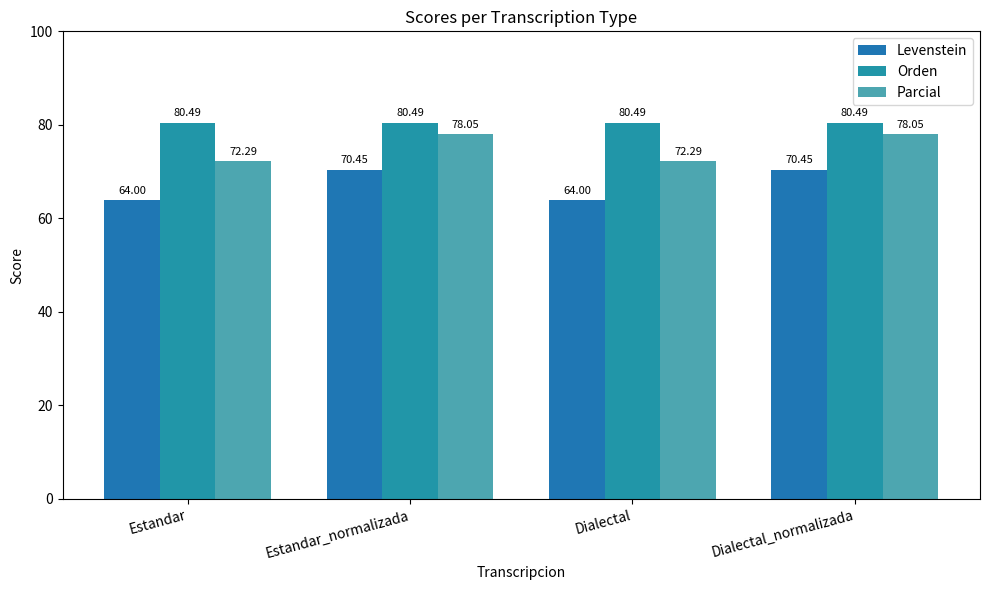

What position from the right is Dialectal_normalizada?

1